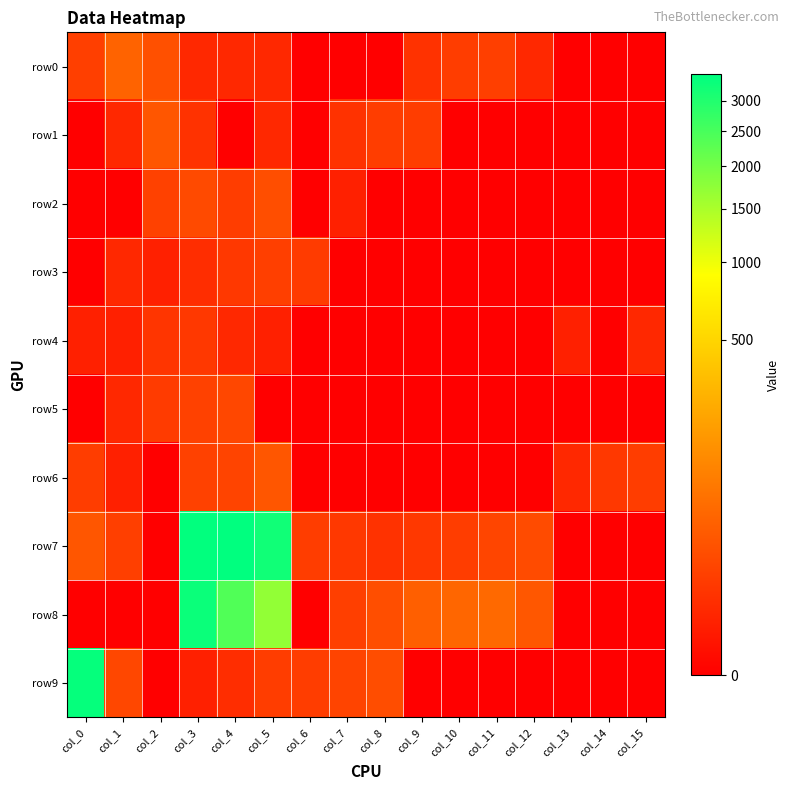

Reading left to right, transcribe all the data shown in this chart.

row0: col_0=9	col_1=39	col_2=19	col_3=2	col_4=2	col_5=2	col_6=0	col_7=0	col_8=0	col_9=4	col_10=8	col_11=9	col_12=2	col_13=0	col_14=0	col_15=0
row1: col_0=0	col_1=2	col_2=25	col_3=4	col_4=0	col_5=2	col_6=0	col_7=4	col_8=8	col_9=8	col_10=0	col_11=0	col_12=0	col_13=0	col_14=0	col_15=0
row2: col_0=0	col_1=0	col_2=10	col_3=15	col_4=8	col_5=18	col_6=0	col_7=1	col_8=0	col_9=0	col_10=0	col_11=0	col_12=0	col_13=0	col_14=0	col_15=0
row3: col_0=0	col_1=2	col_2=1	col_3=3	col_4=6	col_5=9	col_6=7	col_7=0	col_8=0	col_9=0	col_10=0	col_11=0	col_12=0	col_13=0	col_14=0	col_15=0
row4: col_0=1	col_1=1	col_2=5	col_3=6	col_4=2	col_5=1	col_6=0	col_7=0	col_8=0	col_9=0	col_10=0	col_11=0	col_12=0	col_13=1	col_14=0	col_15=2
row5: col_0=0	col_1=2	col_2=7	col_3=10	col_4=13	col_5=0	col_6=0	col_7=0	col_8=0	col_9=0	col_10=0	col_11=0	col_12=0	col_13=0	col_14=0	col_15=0
row6: col_0=8	col_1=1	col_2=0	col_3=10	col_4=11	col_5=24	col_6=0	col_7=0	col_8=0	col_9=0	col_10=0	col_11=0	col_12=0	col_13=2	col_14=6	col_15=8
row7: col_0=25	col_1=9	col_2=0	col_3=3450	col_4=3482	col_5=3233	col_6=8	col_7=6	col_8=4	col_9=6	col_10=8	col_11=12	col_12=16	col_13=0	col_14=0	col_15=0
row8: col_0=0	col_1=0	col_2=0	col_3=3313	col_4=2392	col_5=1711	col_6=0	col_7=9	col_8=18	col_9=34	col_10=44	col_11=48	col_12=26	col_13=0	col_14=0	col_15=0
row9: col_0=3381	col_1=13	col_2=0	col_3=1	col_4=3	col_5=8	col_6=8	col_7=11	col_8=17	col_9=0	col_10=0	col_11=0	col_12=0	col_13=0	col_14=0	col_15=0